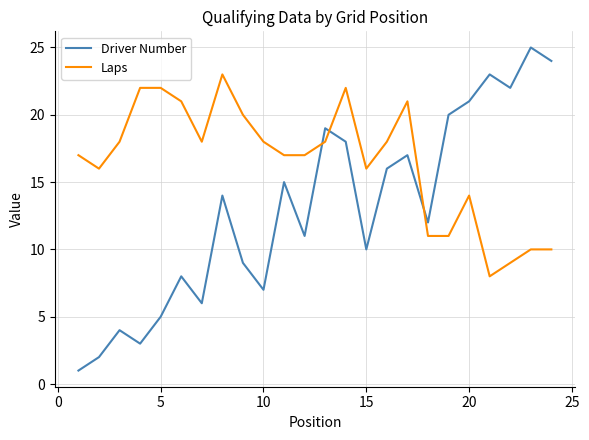

How many intersections are there between Laps and Driver Number?

3